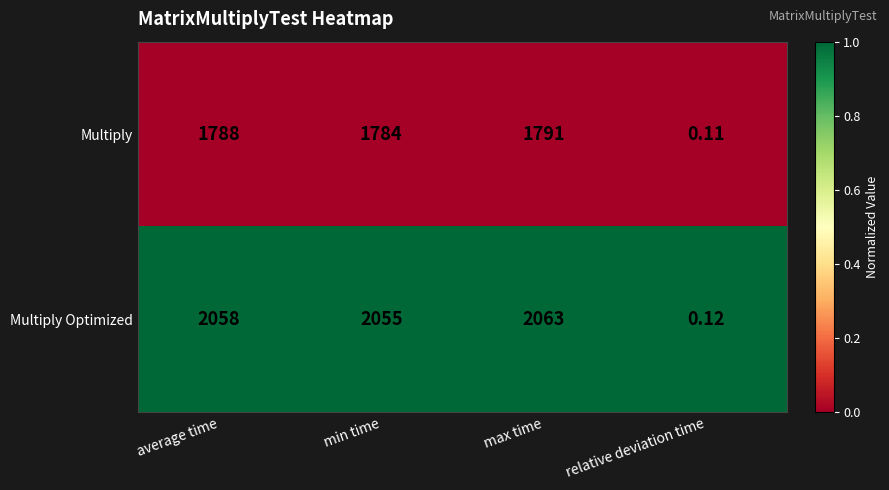

Which series has the largest range (max minus min)?

Multiply Optimized